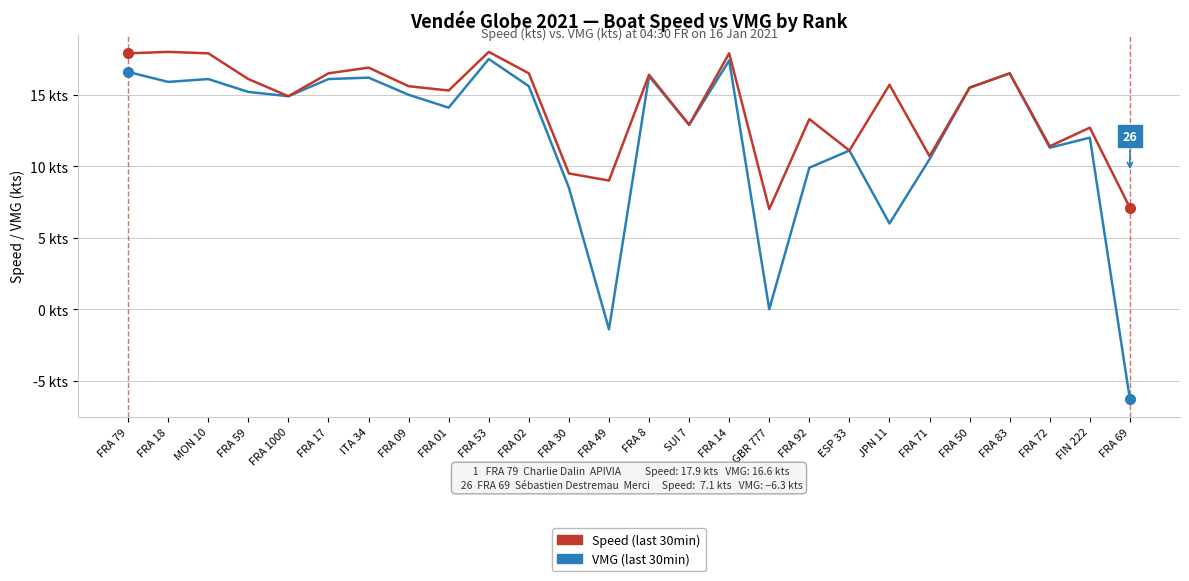

The Speed (last 30min) series shows 26.0 at FRA 18. True or false?

False